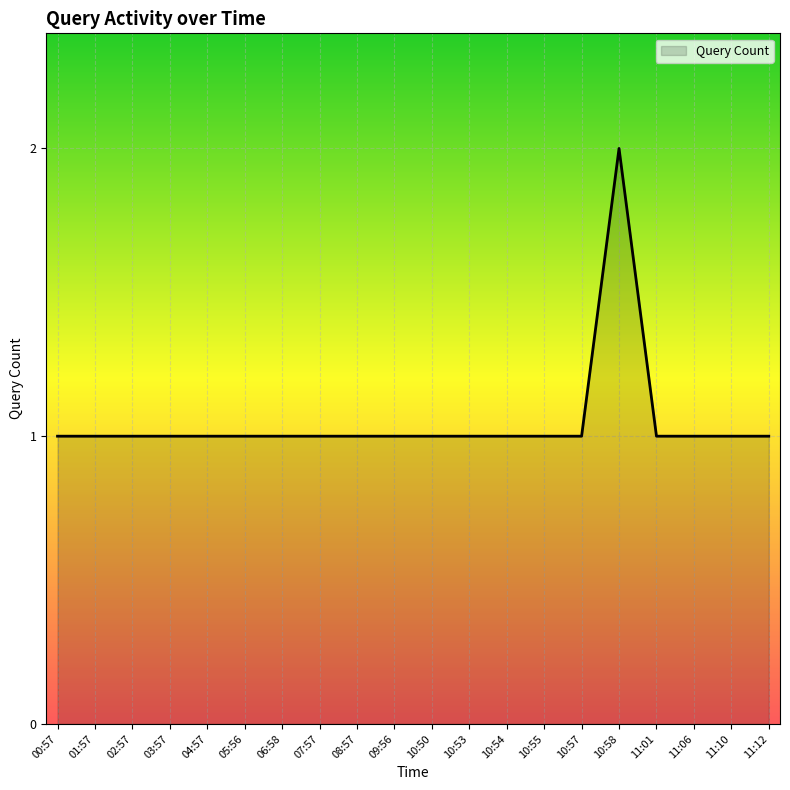

Which label corresponds to the largest value in the chart?

10:58